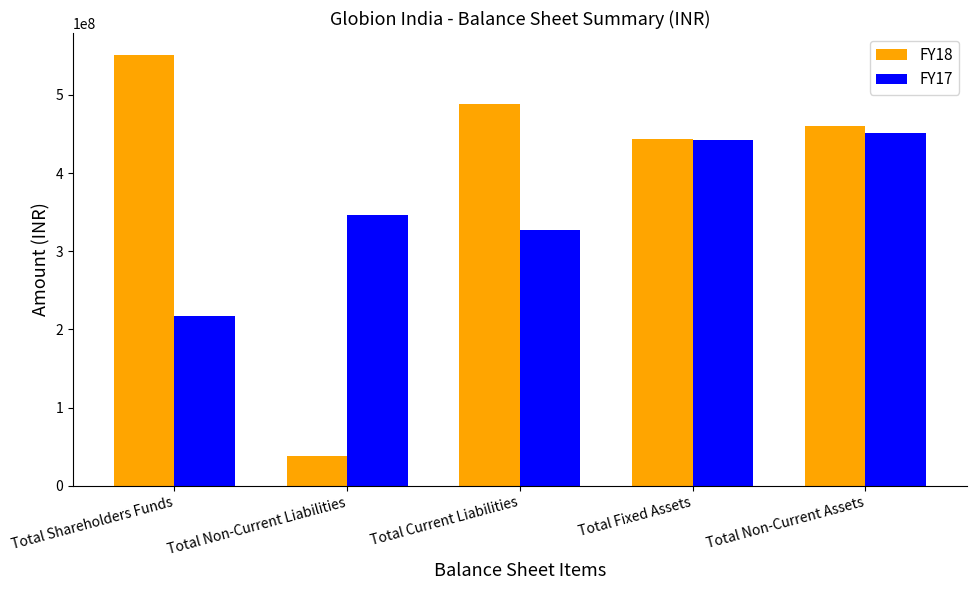

How many data points does each series have?

5